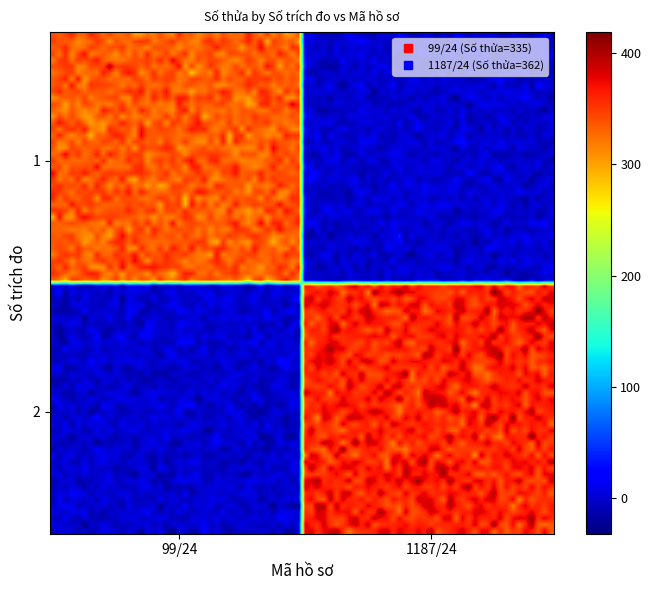

What is the minimum value shown in the chart?

1